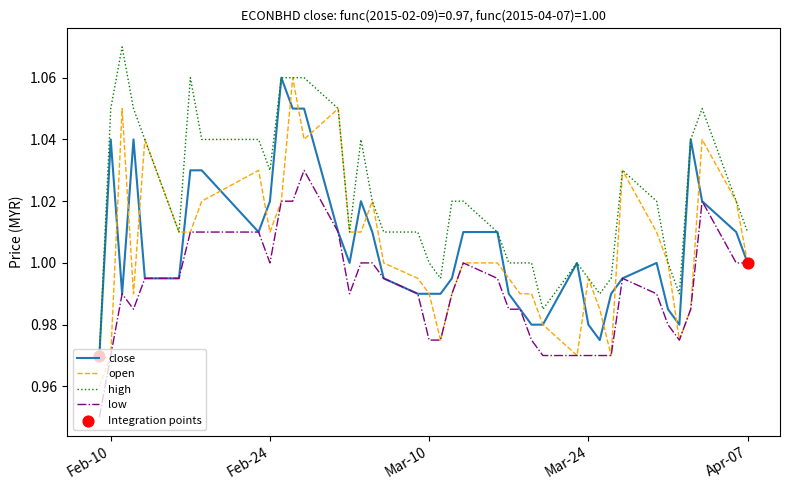

Which series has the largest total across all categories?

high